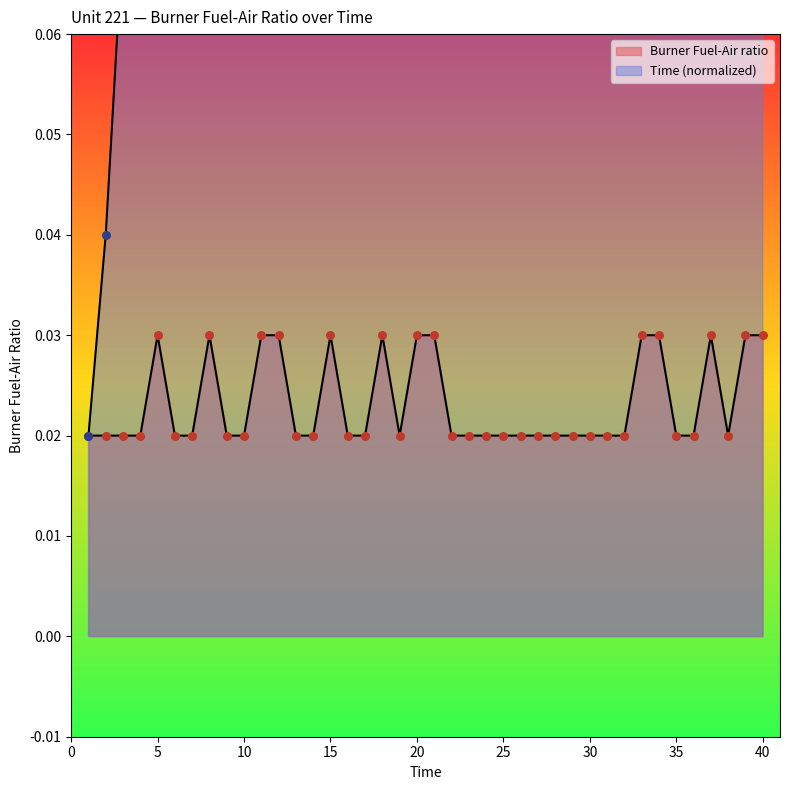

At how many categories does at least one series exceed 0?

40